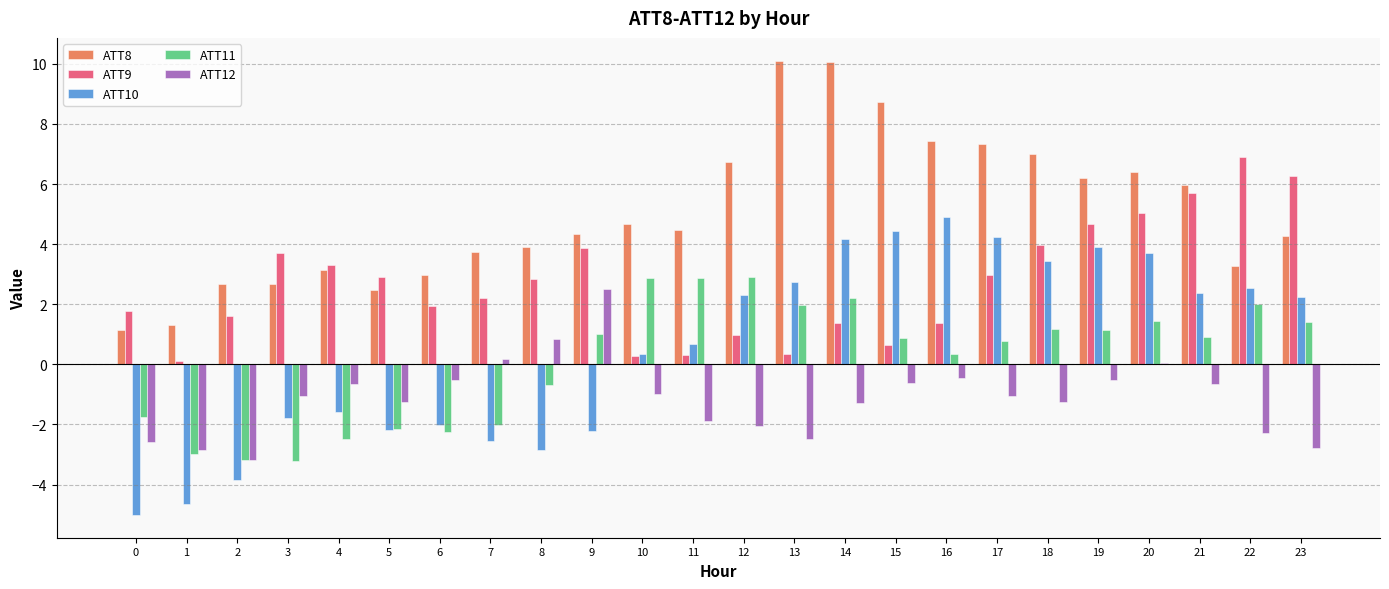

What is the sum of all ATT10 values?

13.4